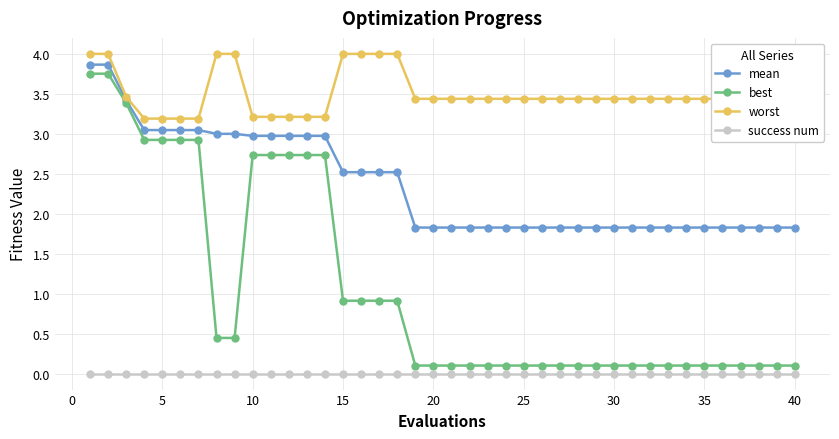

True or false: success num and best intersect in this chart.

False